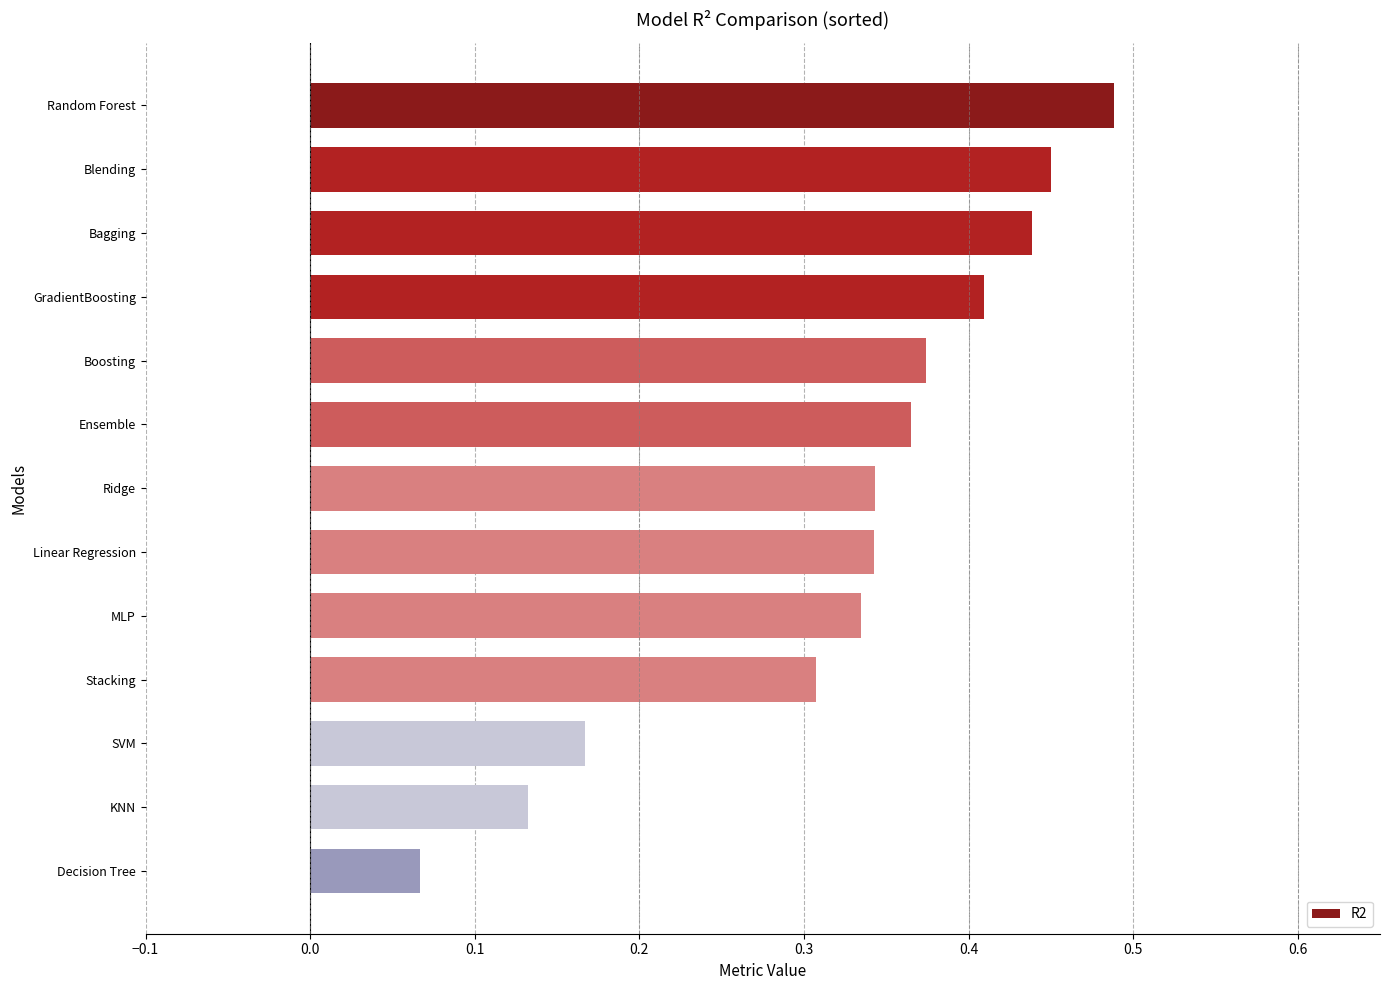

What is the label of the 8th bar from the bottom?

Ensemble